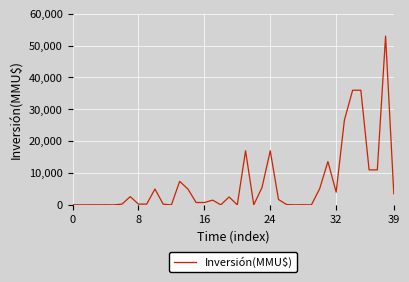

What is the greatest value displayed?

53000